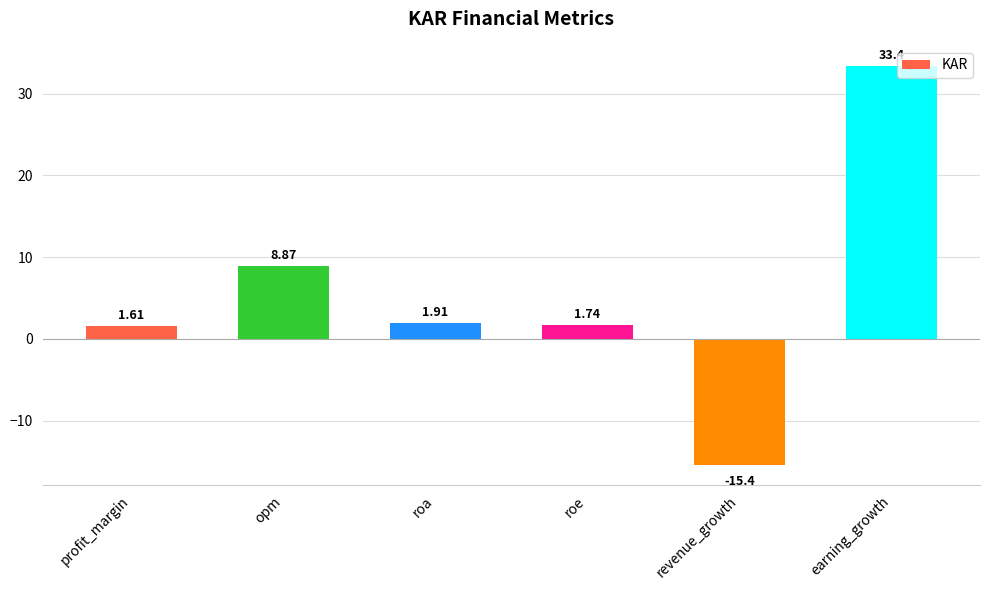

Where is the data nearest to the value 9?

opm